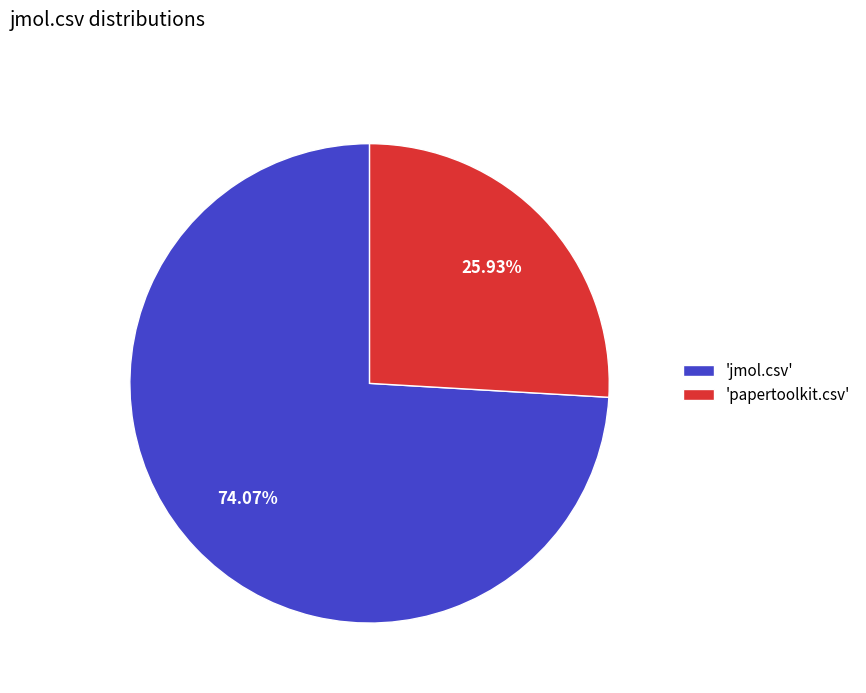

How many segments does this pie chart have?

2